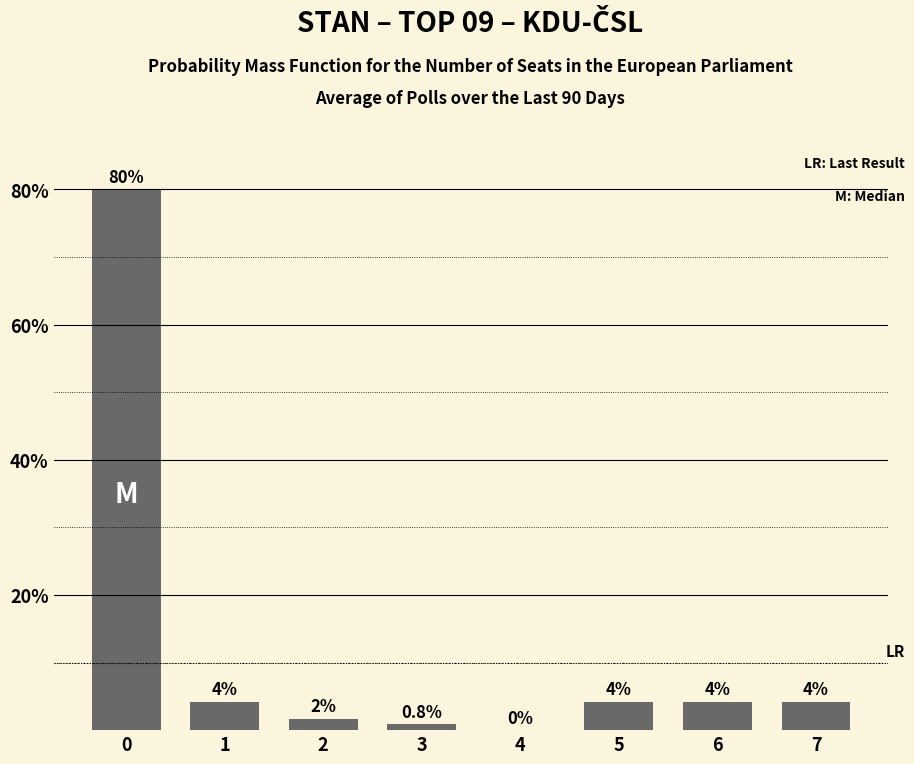

How many distinct data groups are displayed?

1